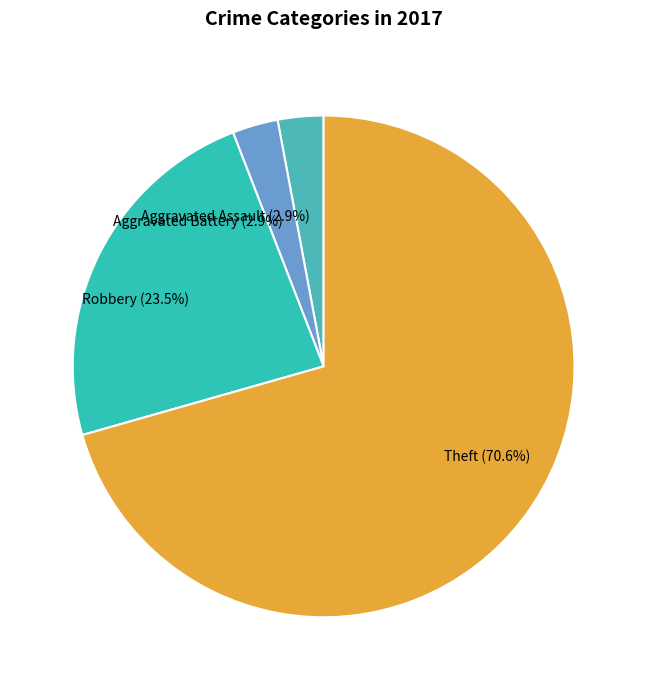

To the nearest percent, what percentage of the pie is Aggravated Battery?

3%